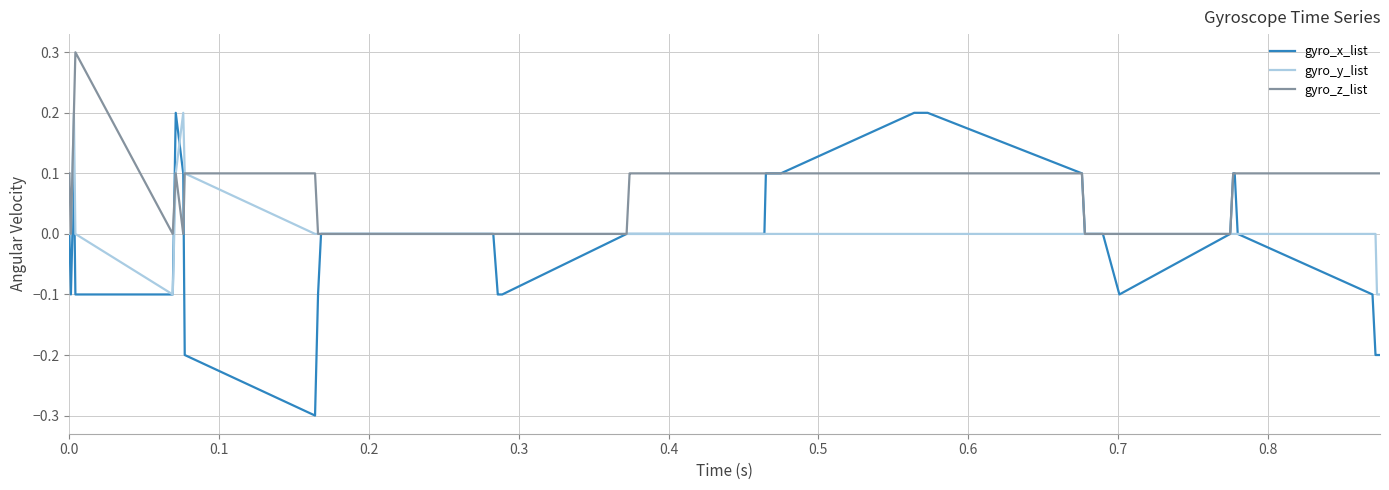

Which series has the widest spread of values?

gyro_x_list